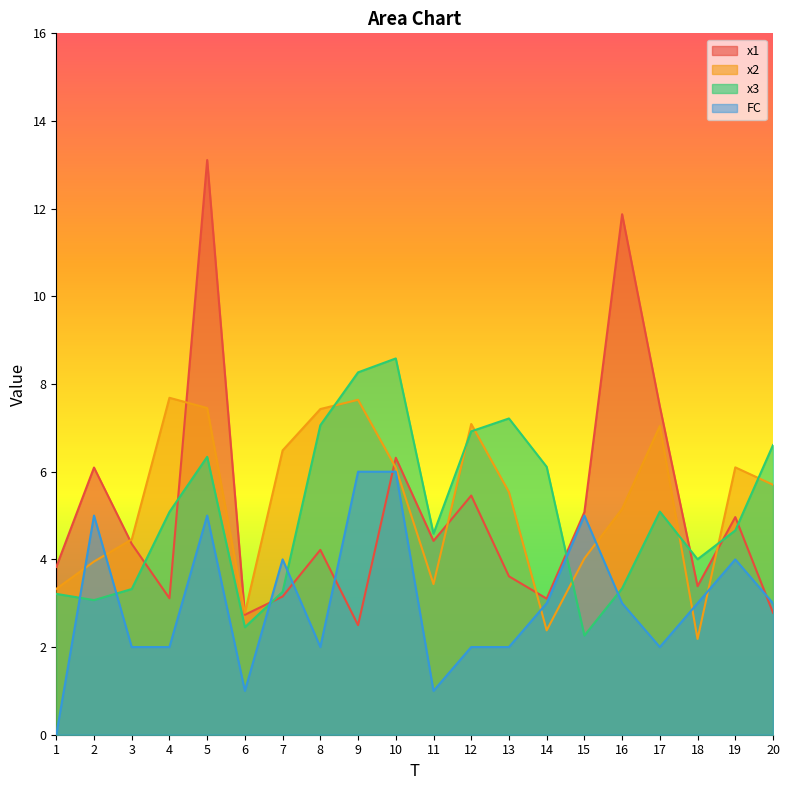

At 18, list the series in order from largest to smallest.

x3, x1, FC, x2